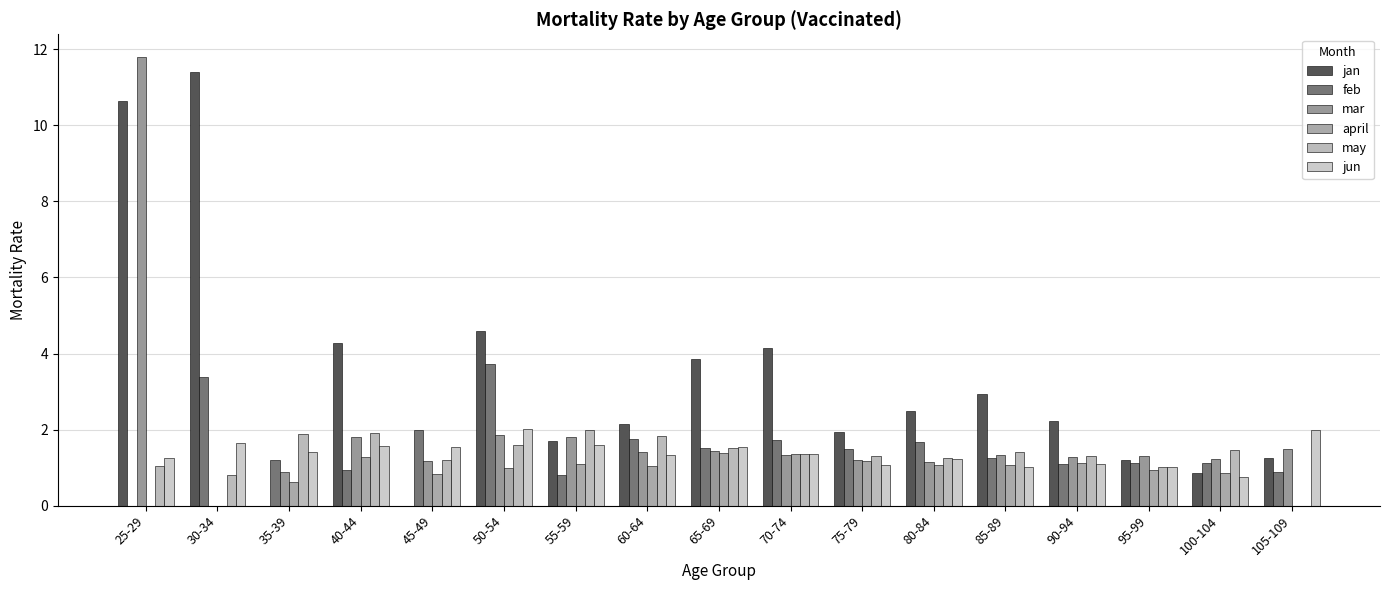

What is the difference between the maximum and minimum values in the jun series?

1.3